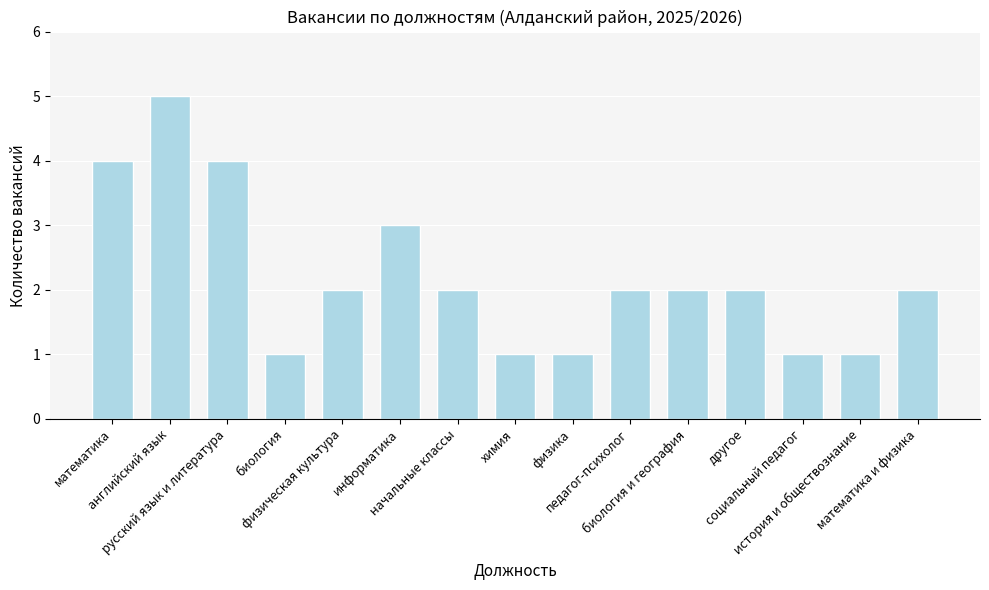

What is the label of the 12th bar from the right?

биология